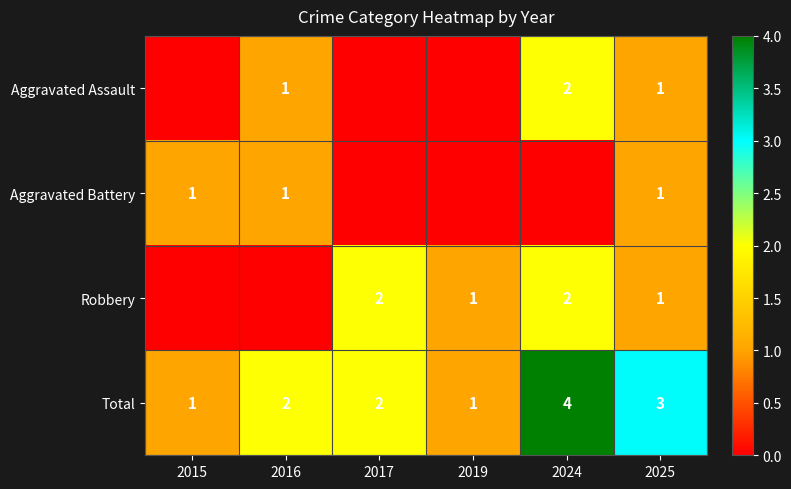

The Total series shows 2 at 2017. True or false?

True